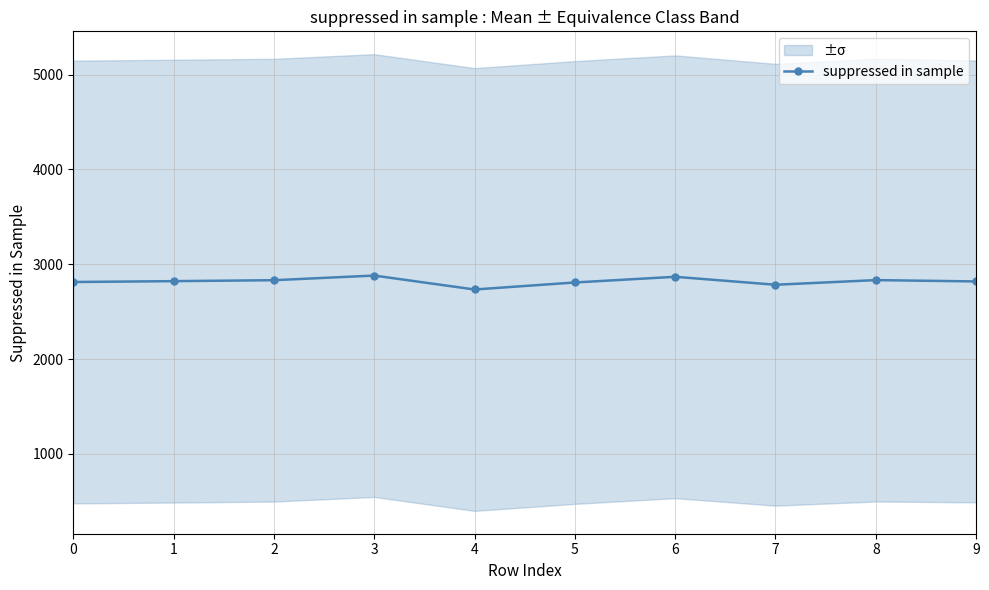

Where is the first local maximum?

3